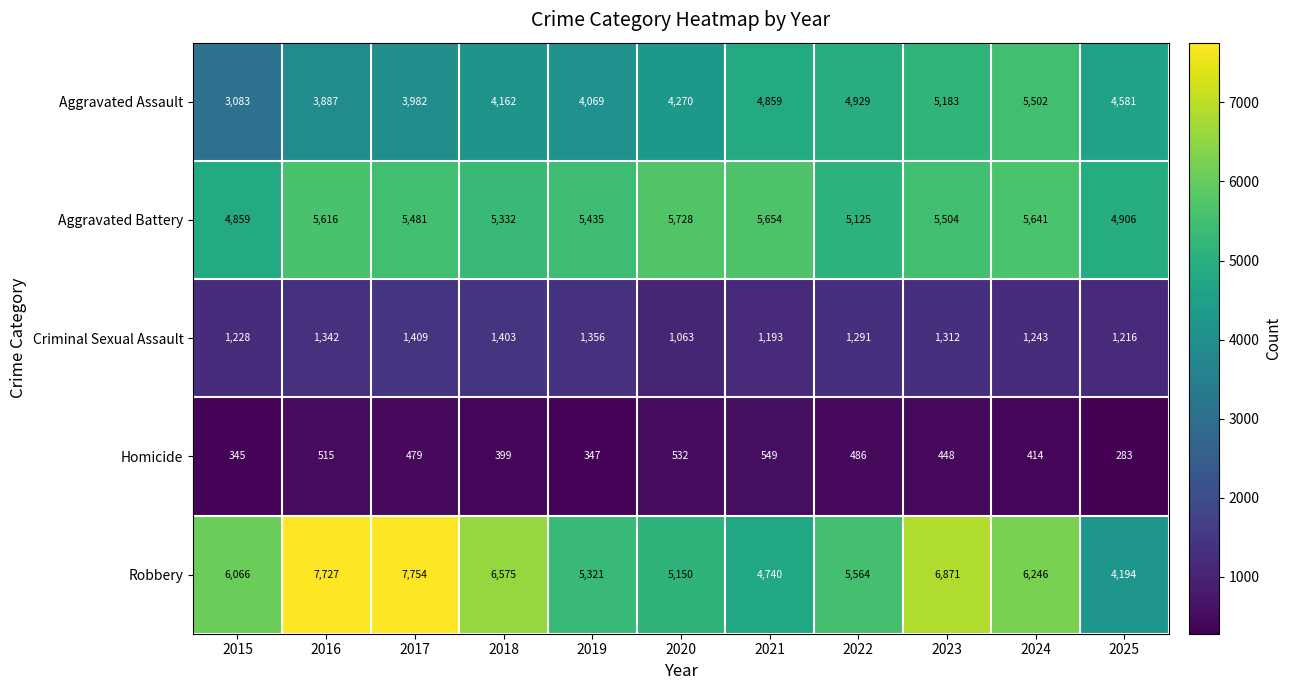

Which series changed the most between 2015 and 2025?

Robbery